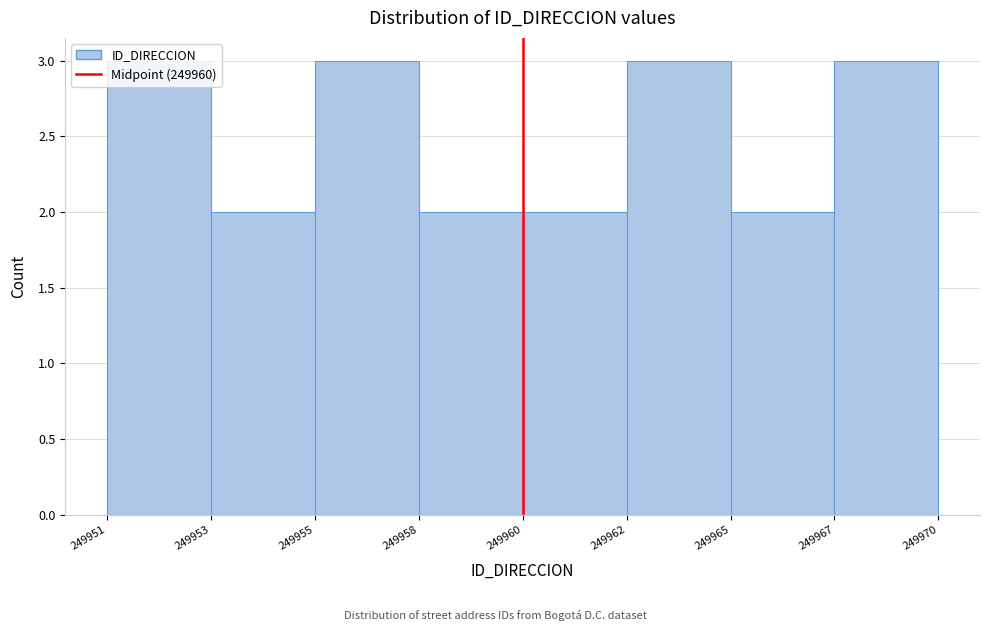

What is the value of the 5th bar from the left?

2